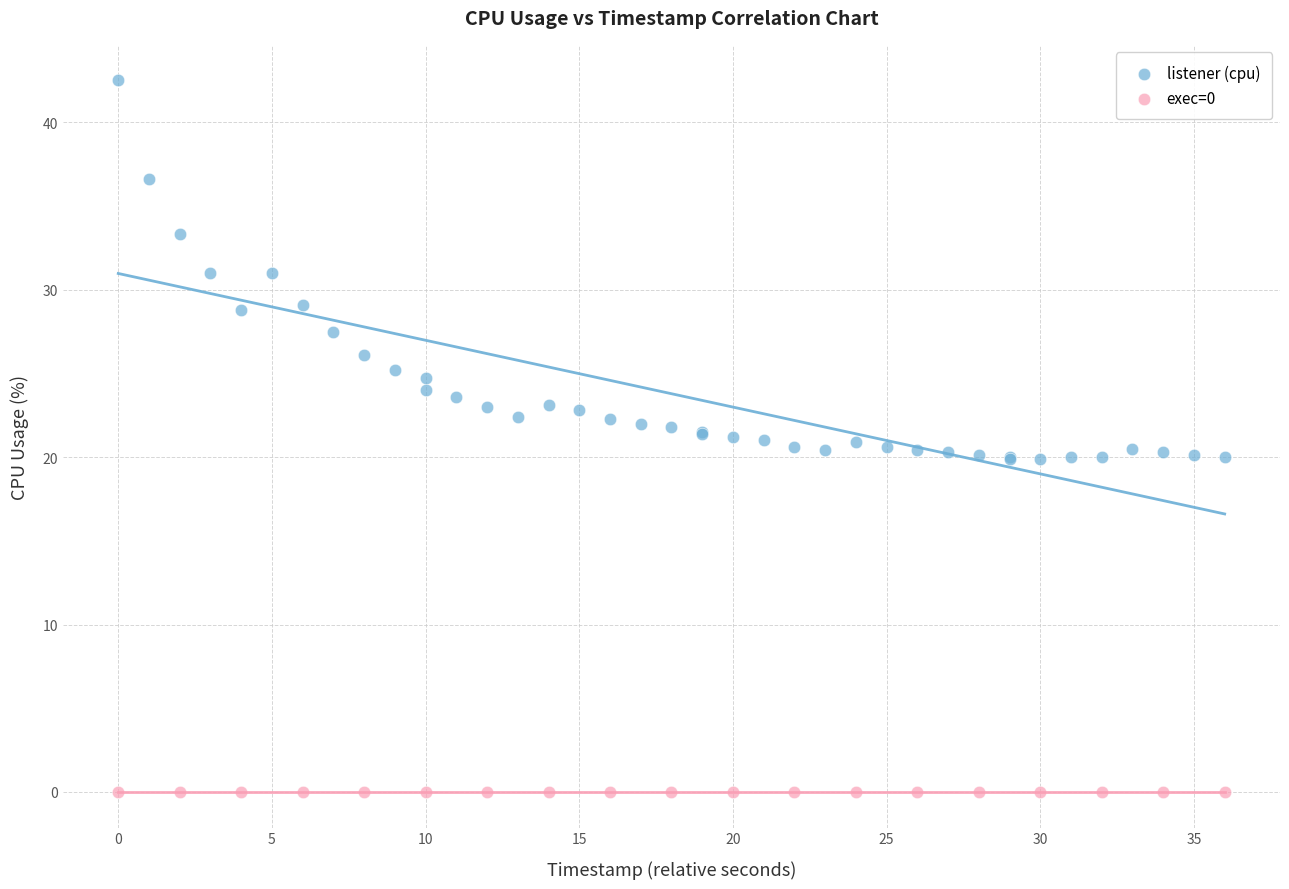

Which series reaches the minimum Y coordinate?

exec=0